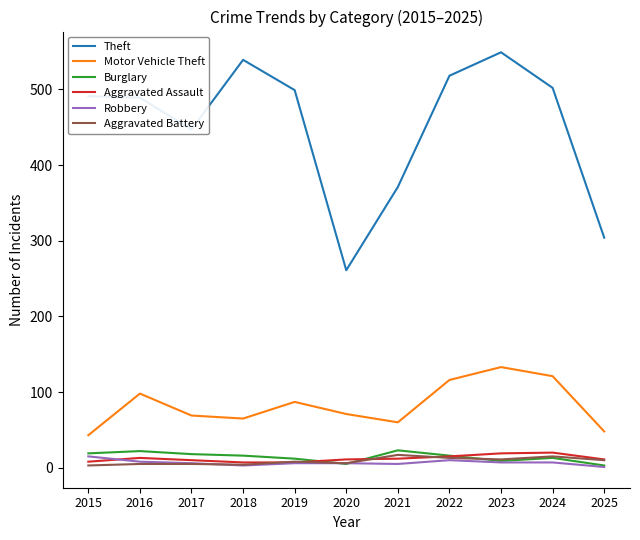

What is the highest value of the Burglary series?

23